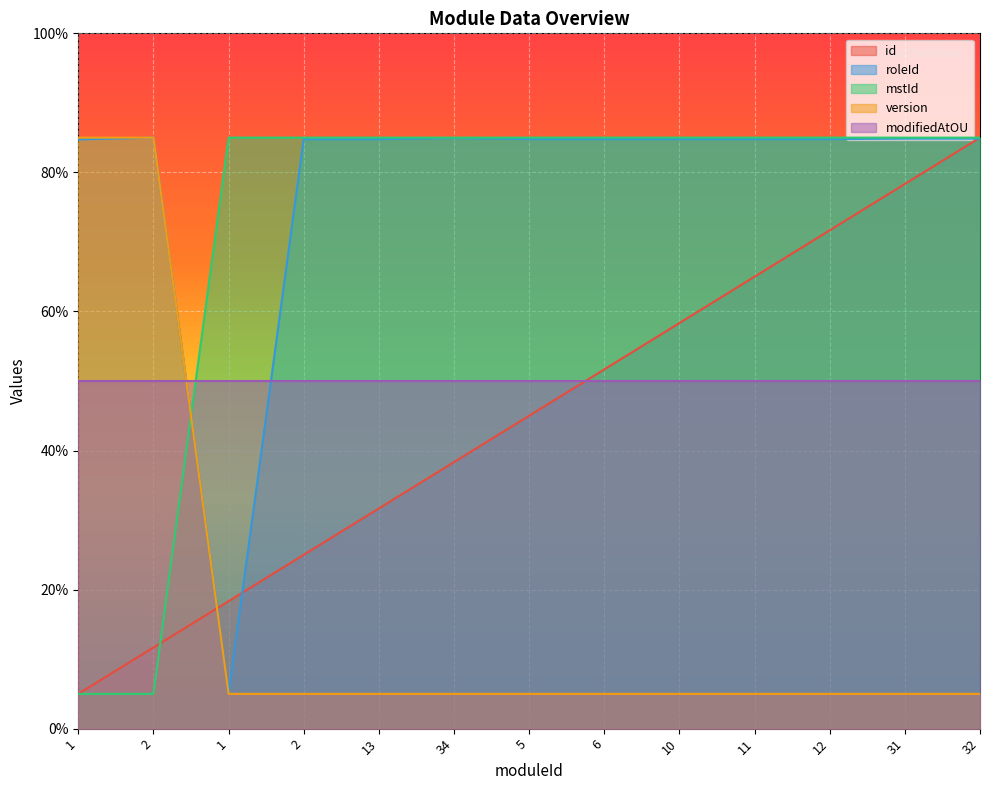

True or false: version and mstId intersect in this chart.

True